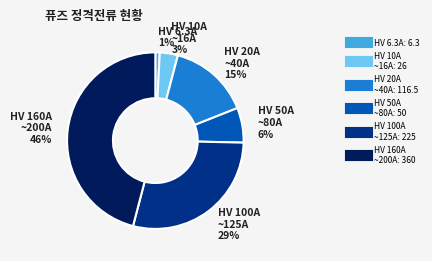

Does any single category account for the majority?

No